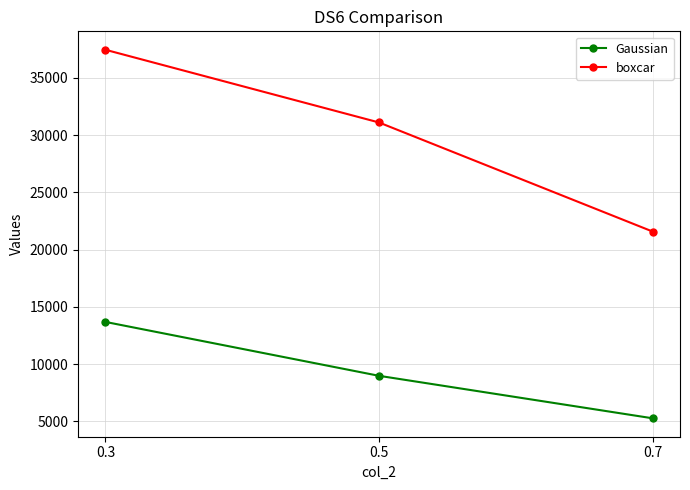

Reading left to right, list all the values displayed in this chart.

Gaussian: 0.3=13694.5	0.5=8988.6	0.7=5279.2
boxcar: 0.3=37458.4	0.5=31109.0	0.7=21585.0